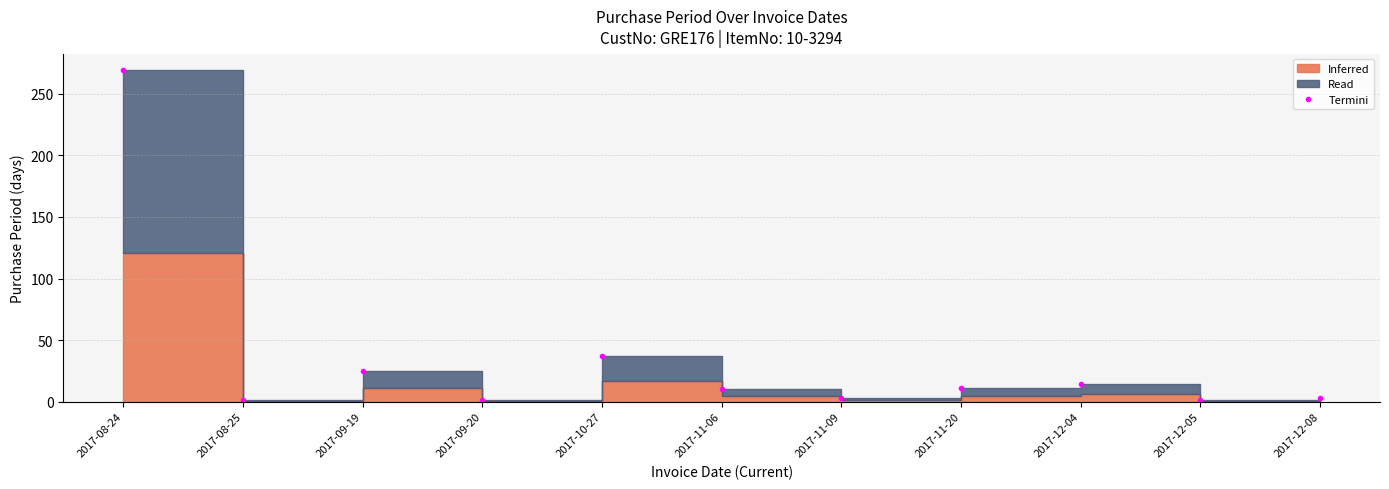

List the labels in order of value, smallest first.

2017-08-25, 2017-09-20, 2017-12-05, 2017-11-09, 2017-12-08, 2017-11-06, 2017-11-20, 2017-12-04, 2017-09-19, 2017-10-27, 2017-08-24